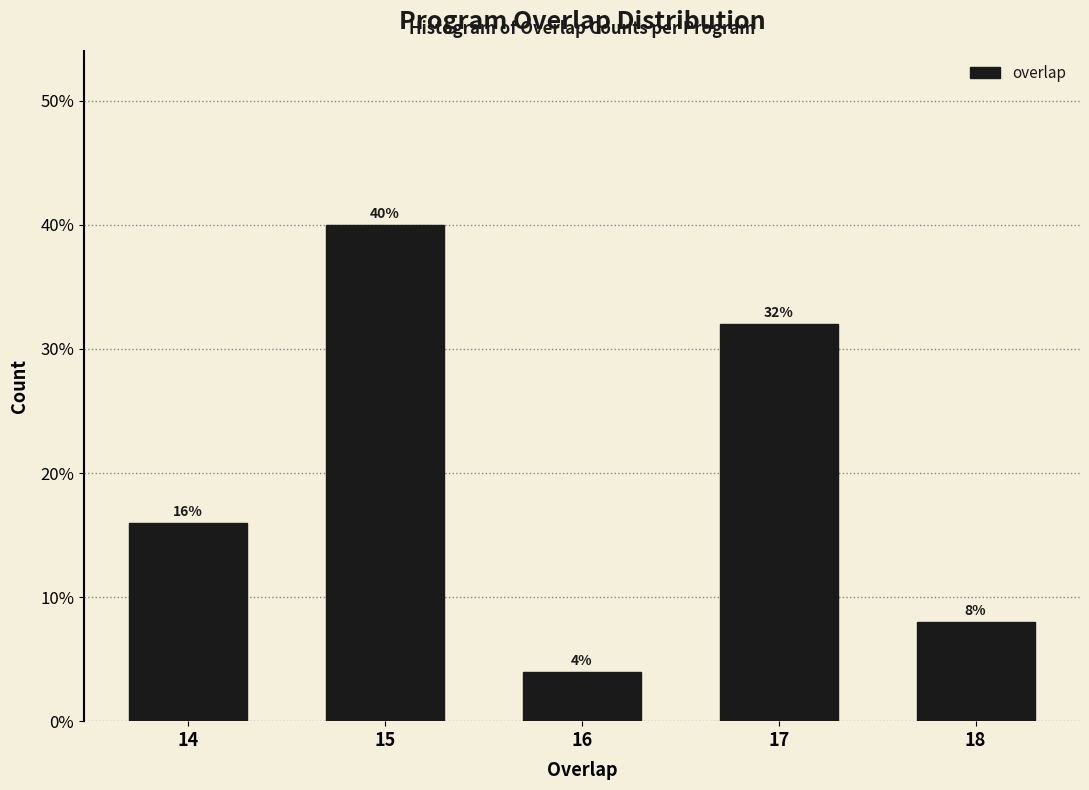

Reading right to left, transcribe all the data shown in this chart.

18=8	17=32	16=4	15=40	14=16